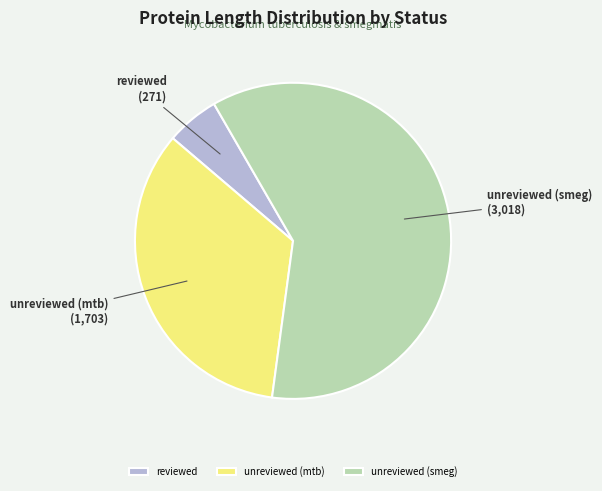

The reviewed slice represents 16% of the pie. True or false?

False